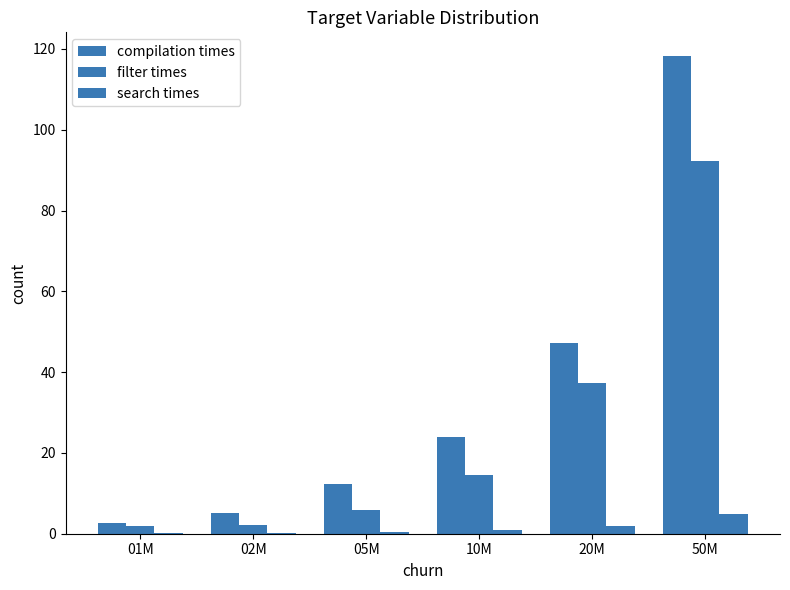

Is it true that compilation times equals 37.1 at 10M?

False